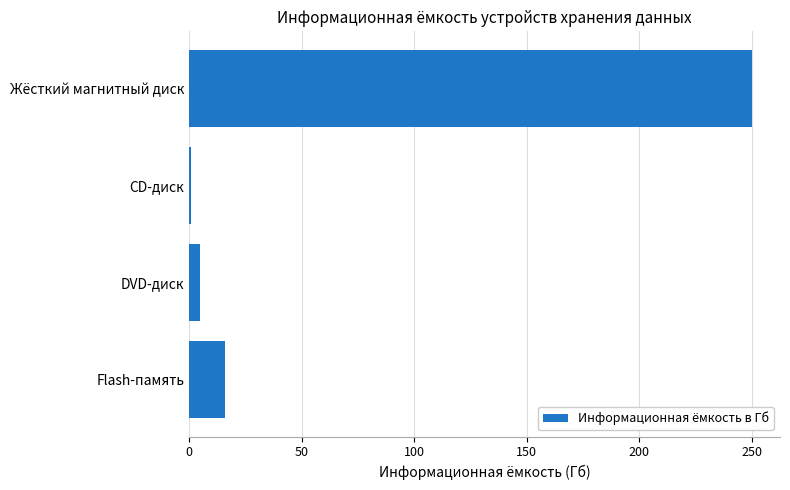

What is the sum of all values?

271.4